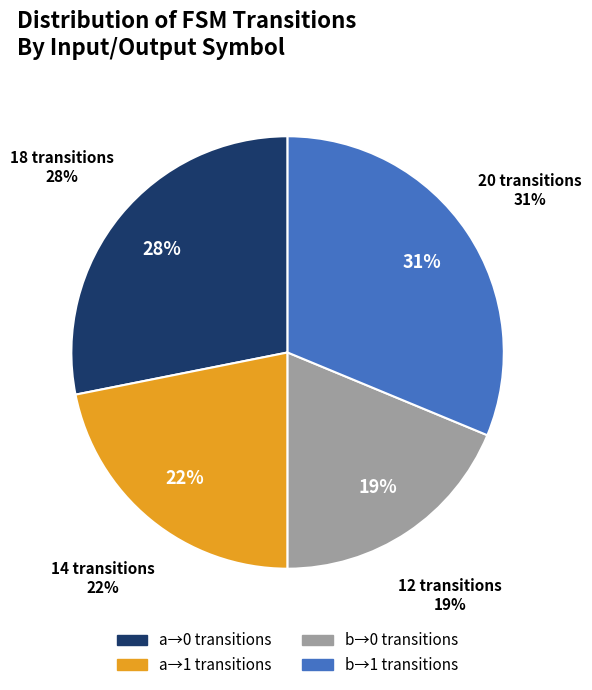

Is there any slice that represents more than half of the pie?

No